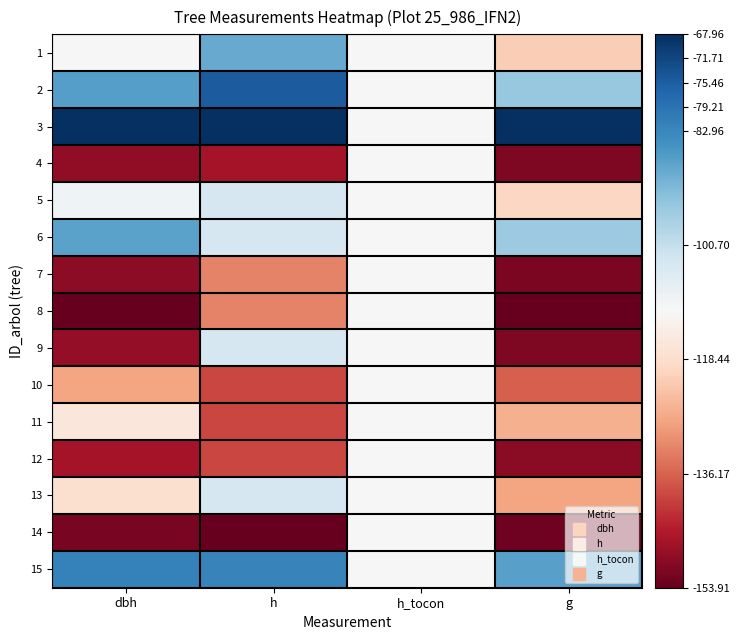

What is the minimum value shown in the chart?

-153.9